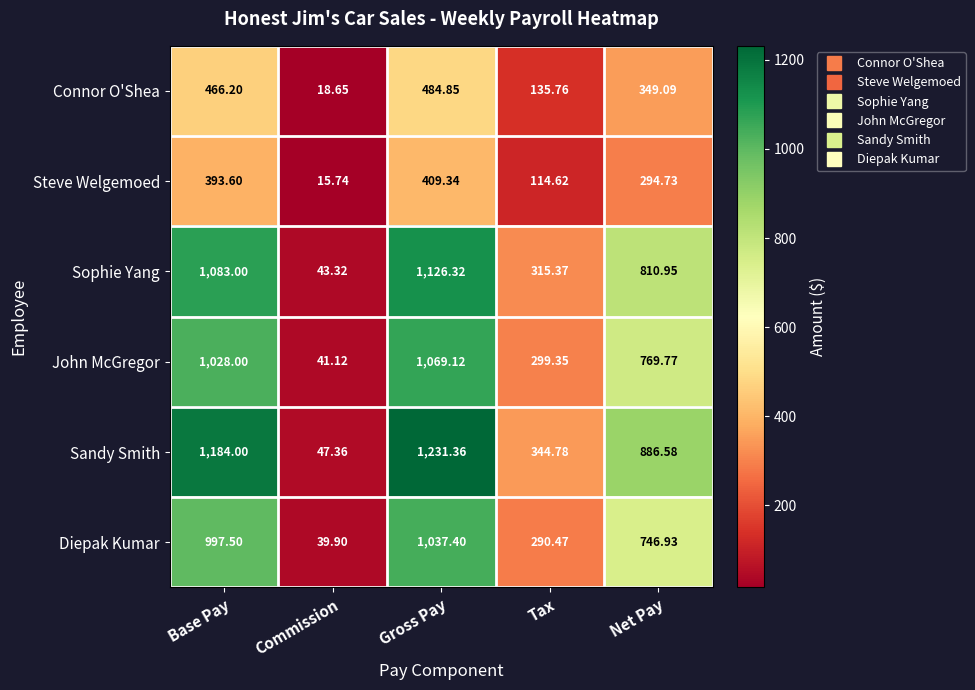

Which category has the lowest value across all series?

Commission